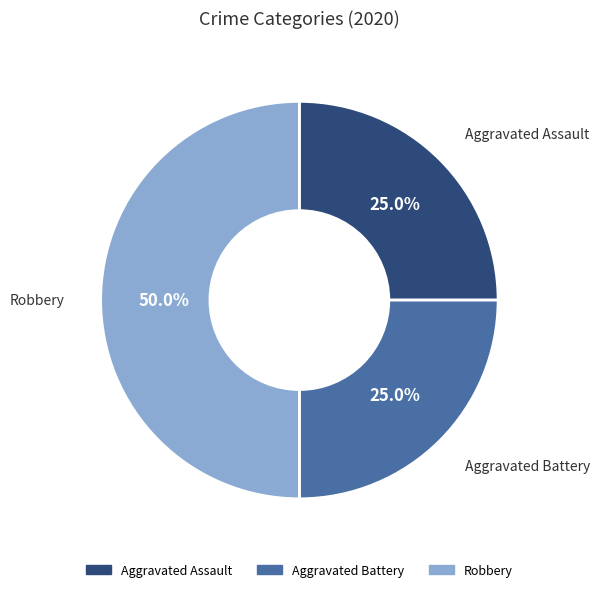

Between Robbery and Aggravated Assault, which is larger?

Robbery